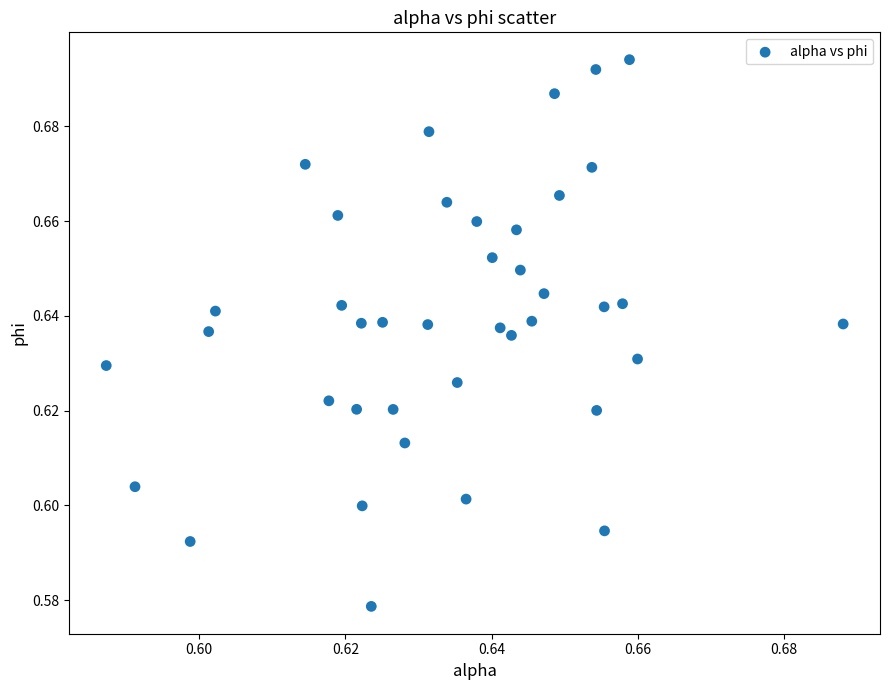

How many data points are displayed?

40